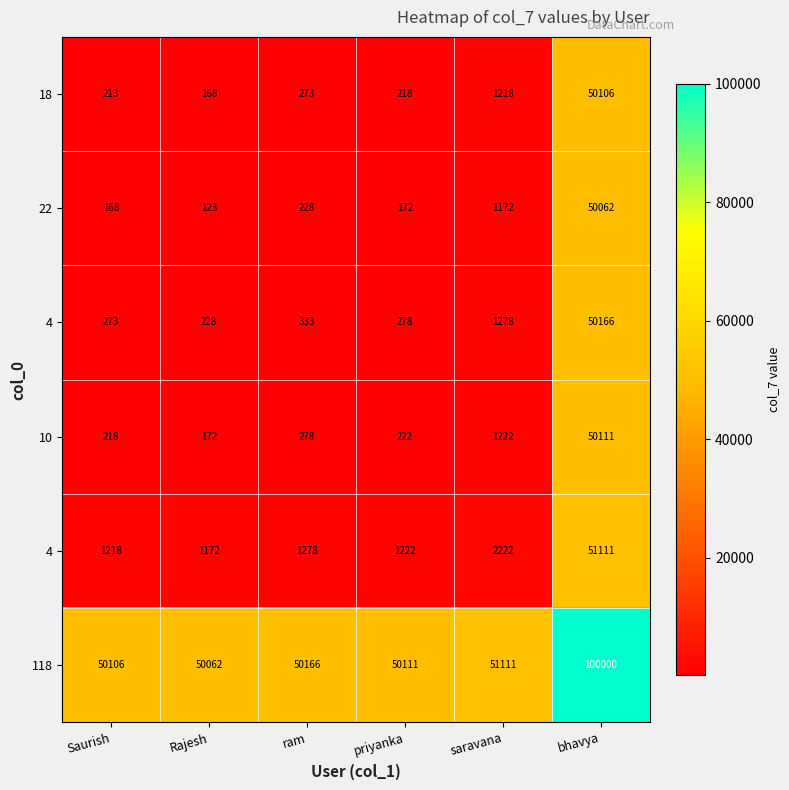

Which category has the highest value across all series?

bhavya